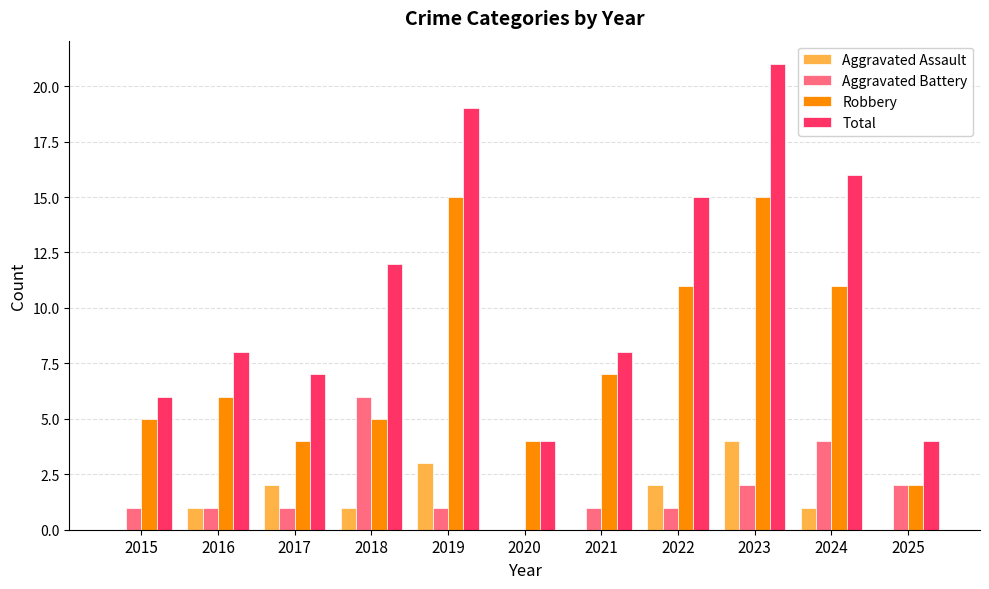

Is the value of Robbery at 2015 greater than the value of Total at 2025?

Yes